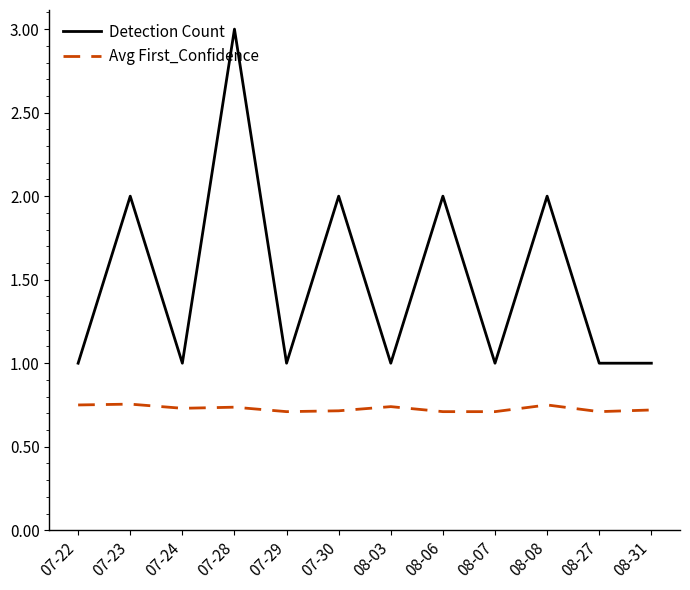

True or false: Avg First_Confidence and Detection Count cross at least once.

False